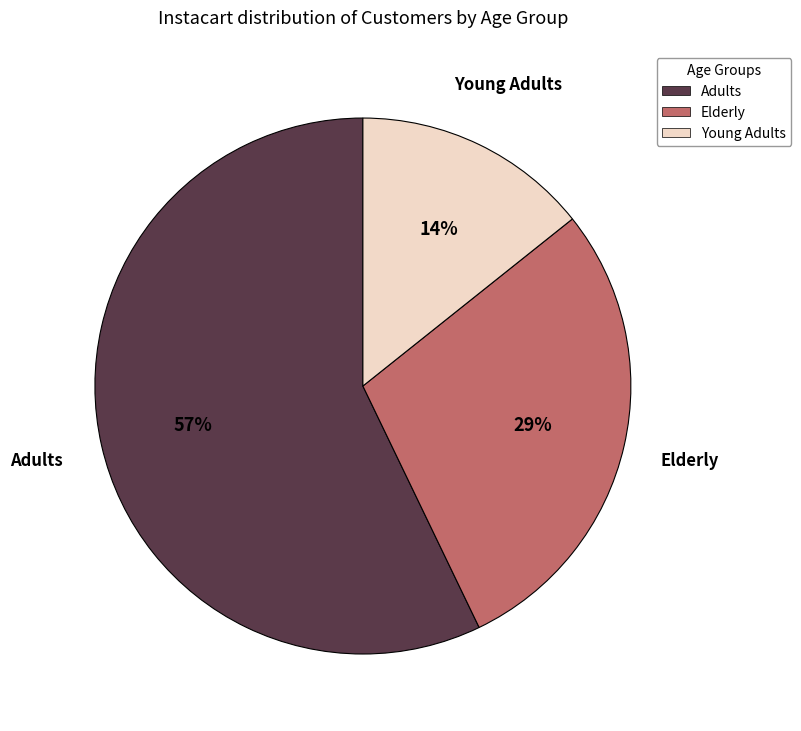

The Adults slice represents 57% of the pie. True or false?

True